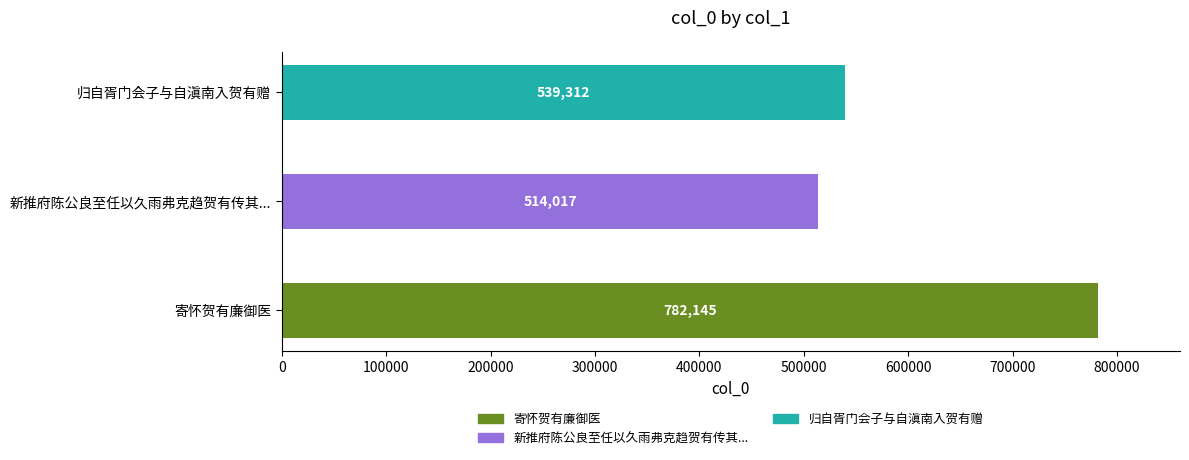

Is it true that the value at 寄怀贺有廉御医 is 782145?

True